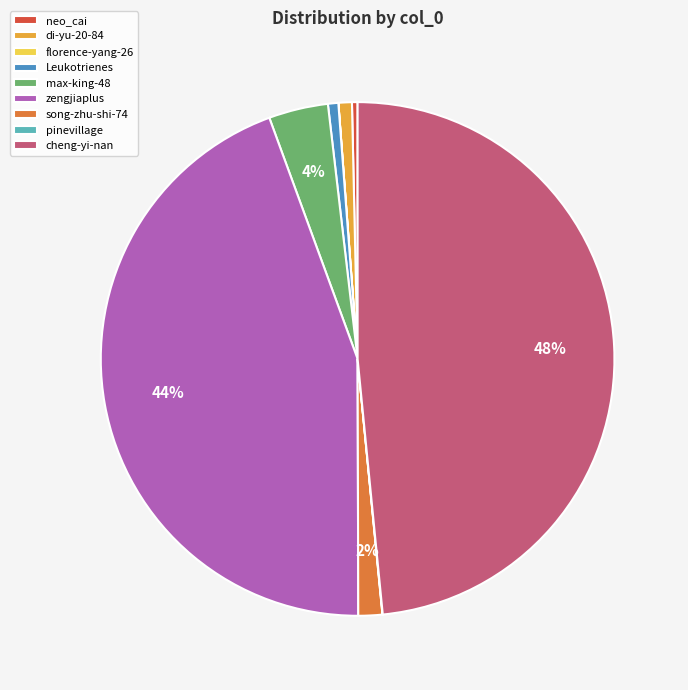

Combined, do cheng-yi-nan and Leukotrienes account for over 50%?

No